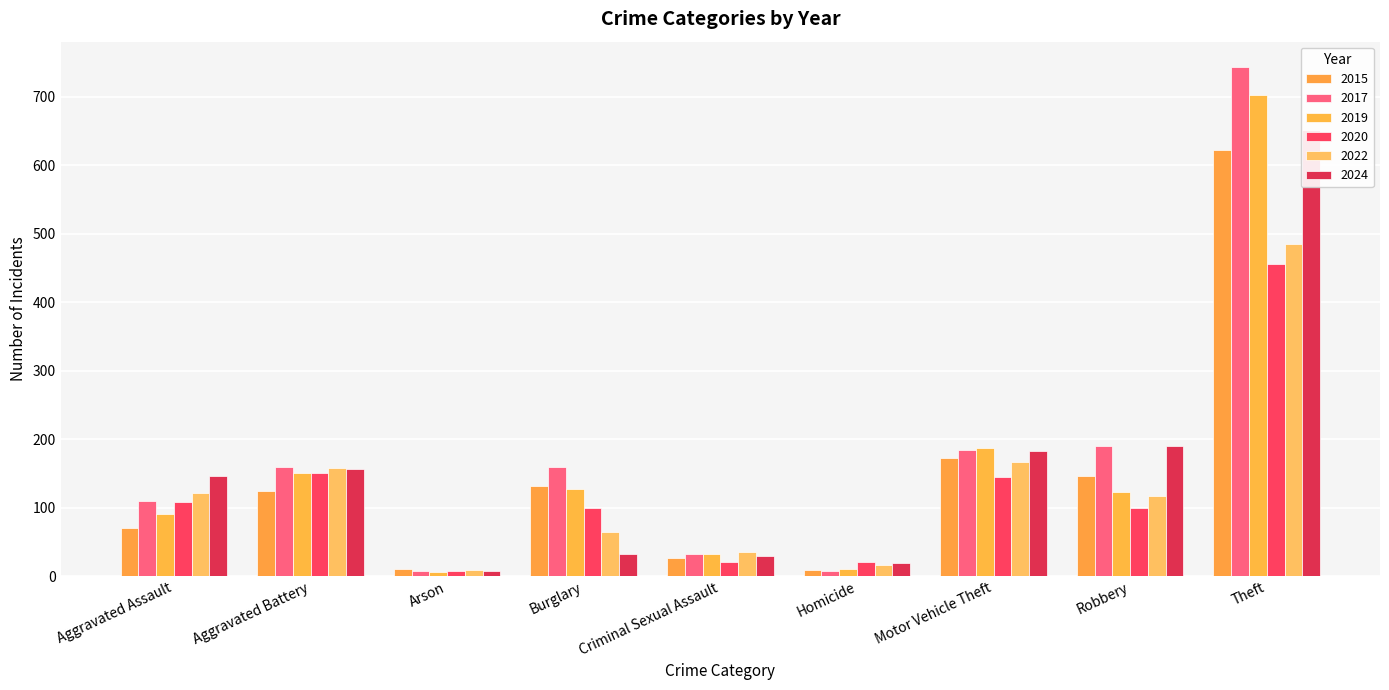

What are all the series names shown in the legend?

2015, 2017, 2019, 2020, 2022, 2024